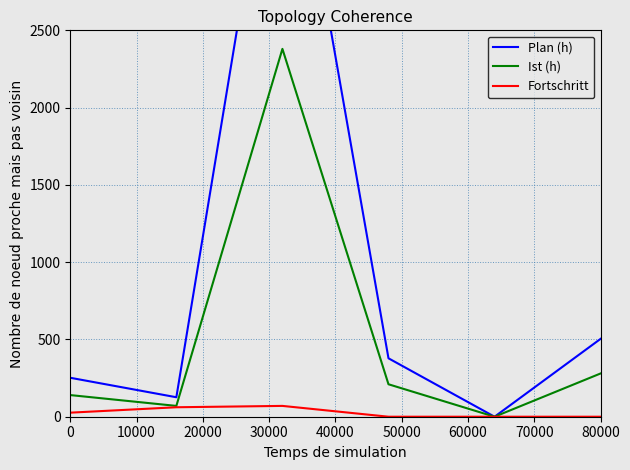

What is the highest value of the Fortschritt series?

70.0